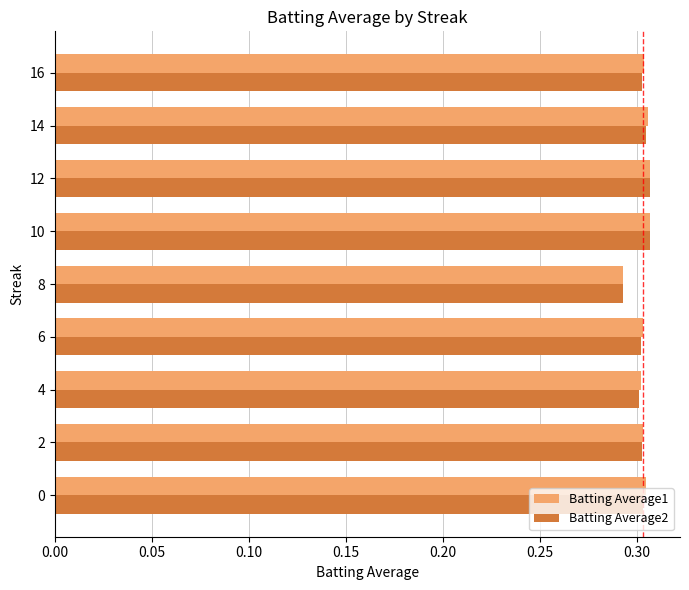

Count the Batting Average2 values in the range 0 to 1.

9